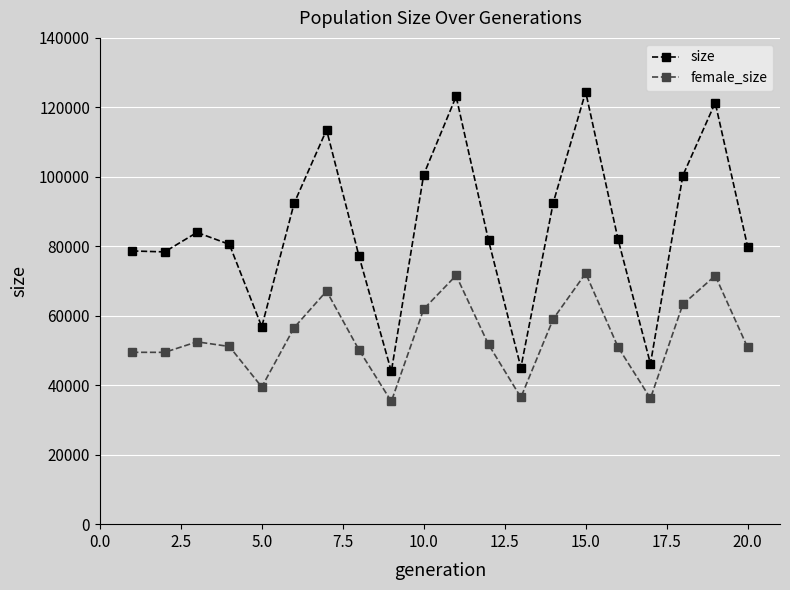

What is the greatest value displayed?

124442